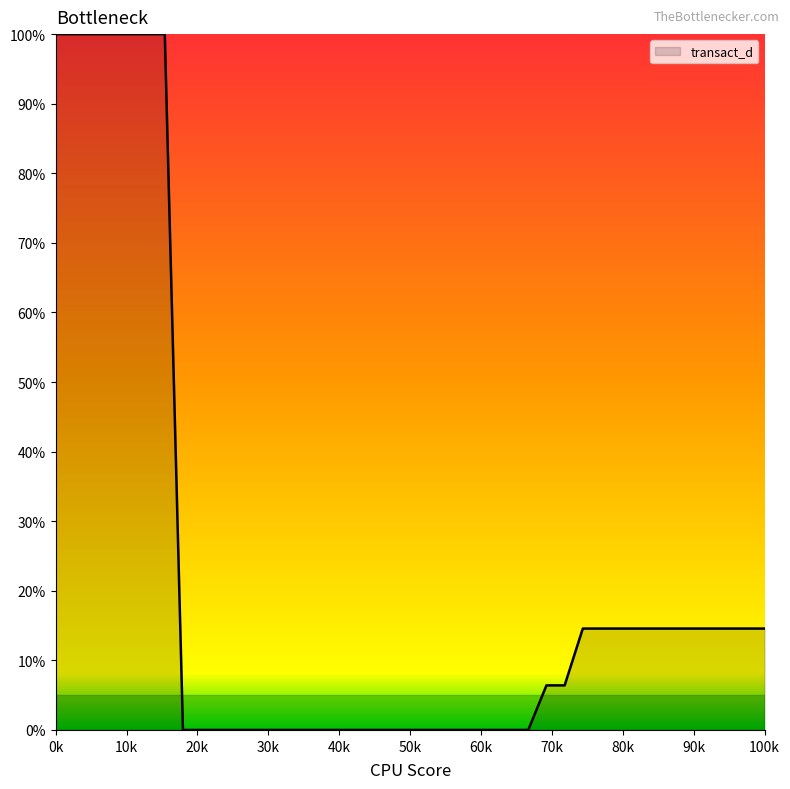

What is the maximum value shown in the chart?

100.0